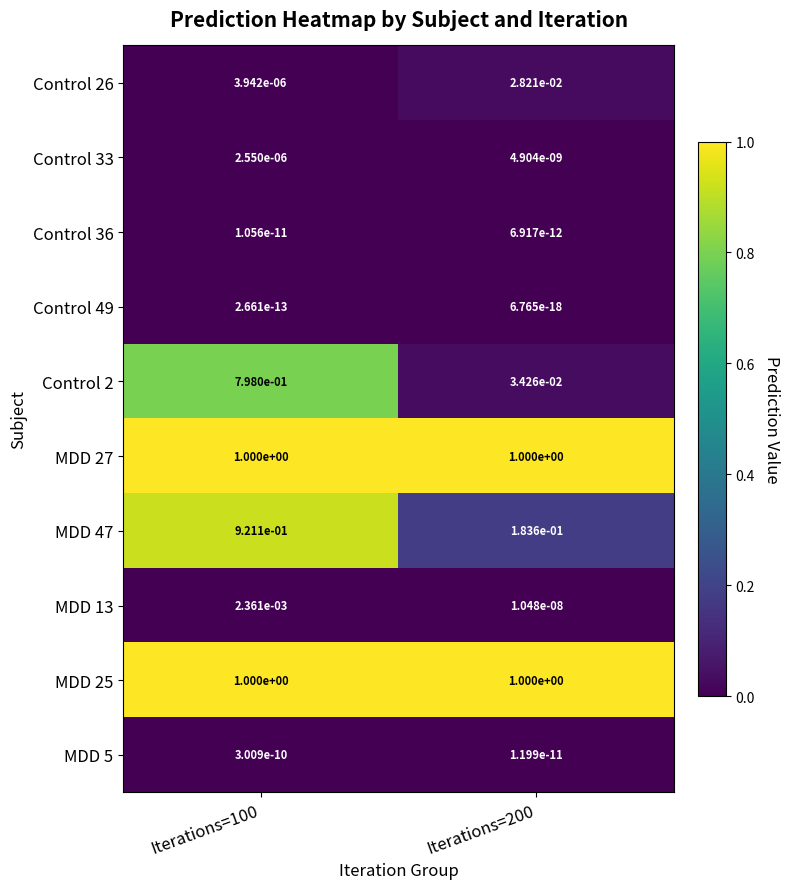

Is the value of MDD 47 at Iterations=200 greater than the value of Control 49 at Iterations=100?

Yes